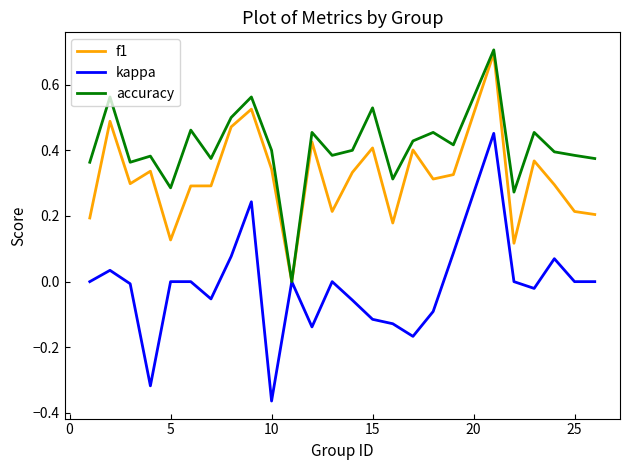

Rank the series by their average value, from highest to lowest.

accuracy, f1, kappa